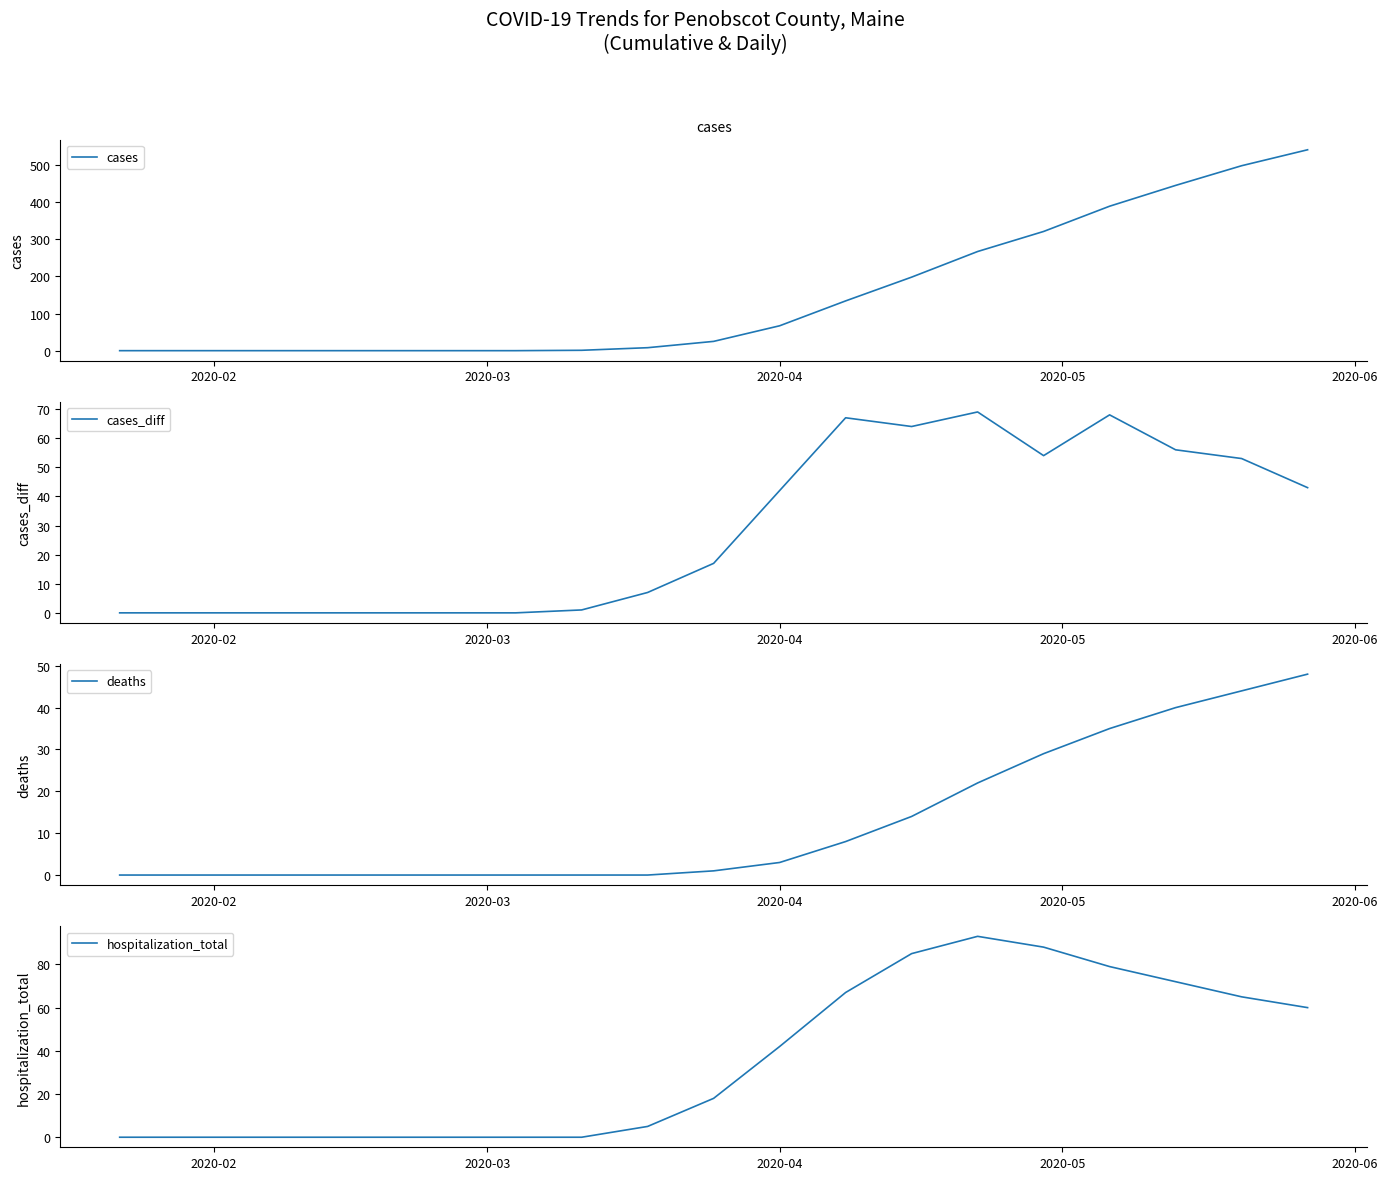

How many lines are shown in the chart?

4